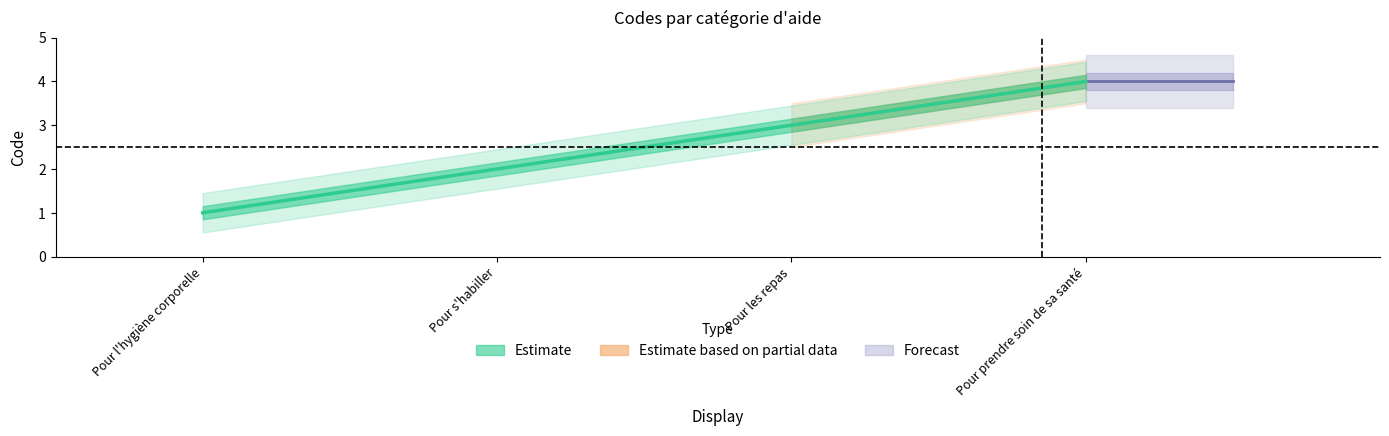

What is the label of the 4th point from the left?

Pour prendre soin de sa santé